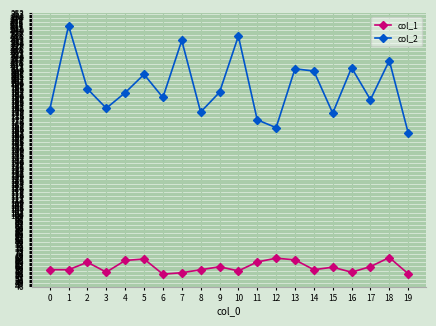

True or false: col_2 and col_1 cross at least once.

False